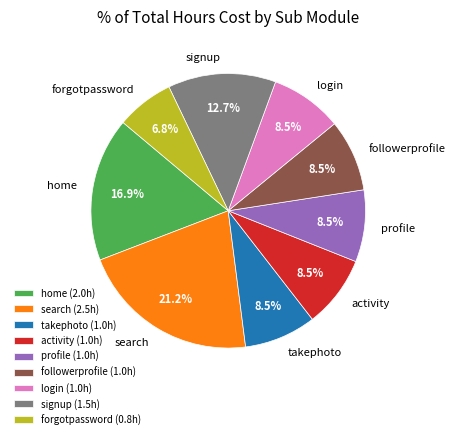

To the nearest percent, what is the difference between the largest and smallest slice percentages?

14%